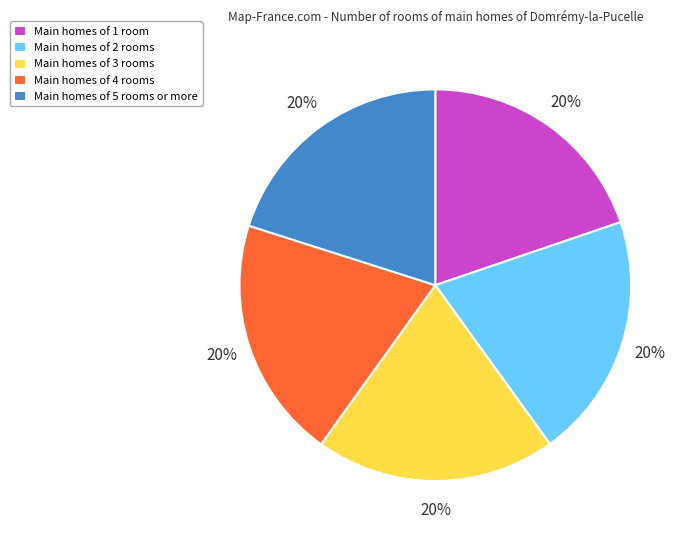

Is Main homes of 2 rooms the majority of the pie?

No